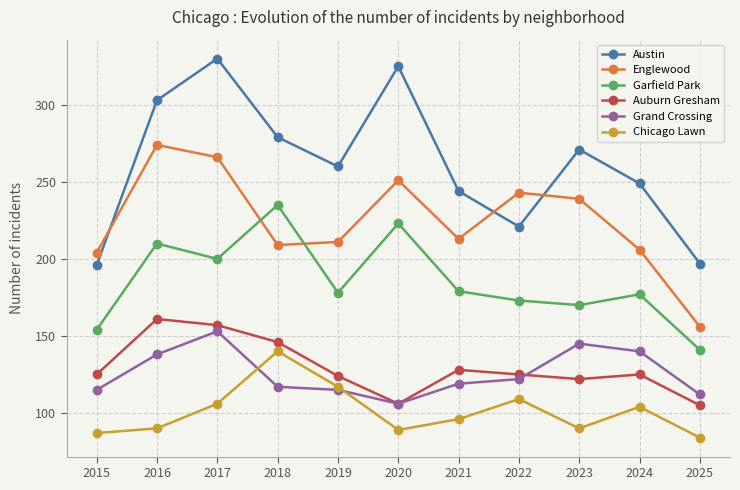

Which series has the widest spread of values?

Austin